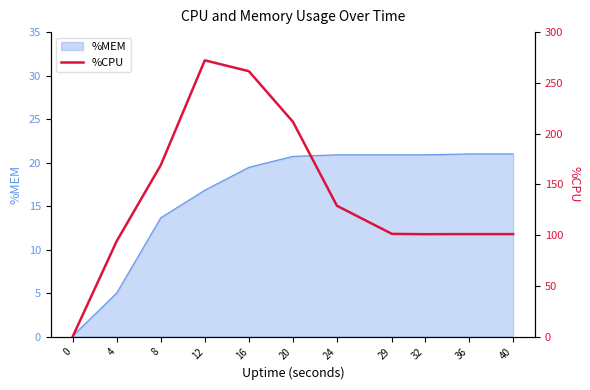

Where does the data first go above 101?

8